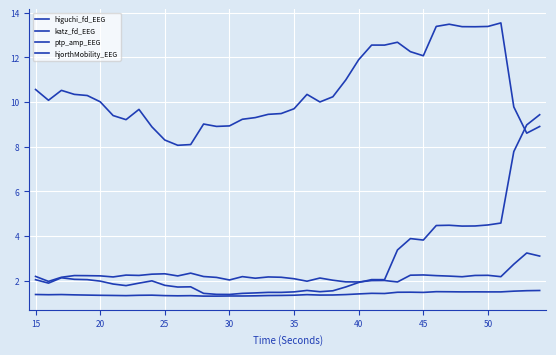

Does the chart have visible grid lines?

Yes